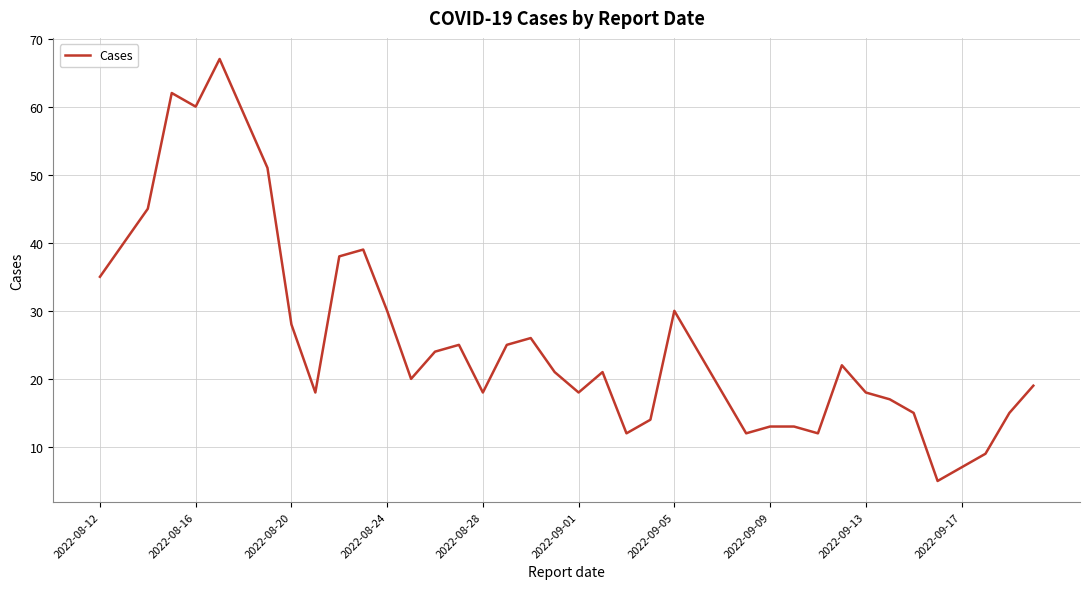

What is the sum of all values?

1045